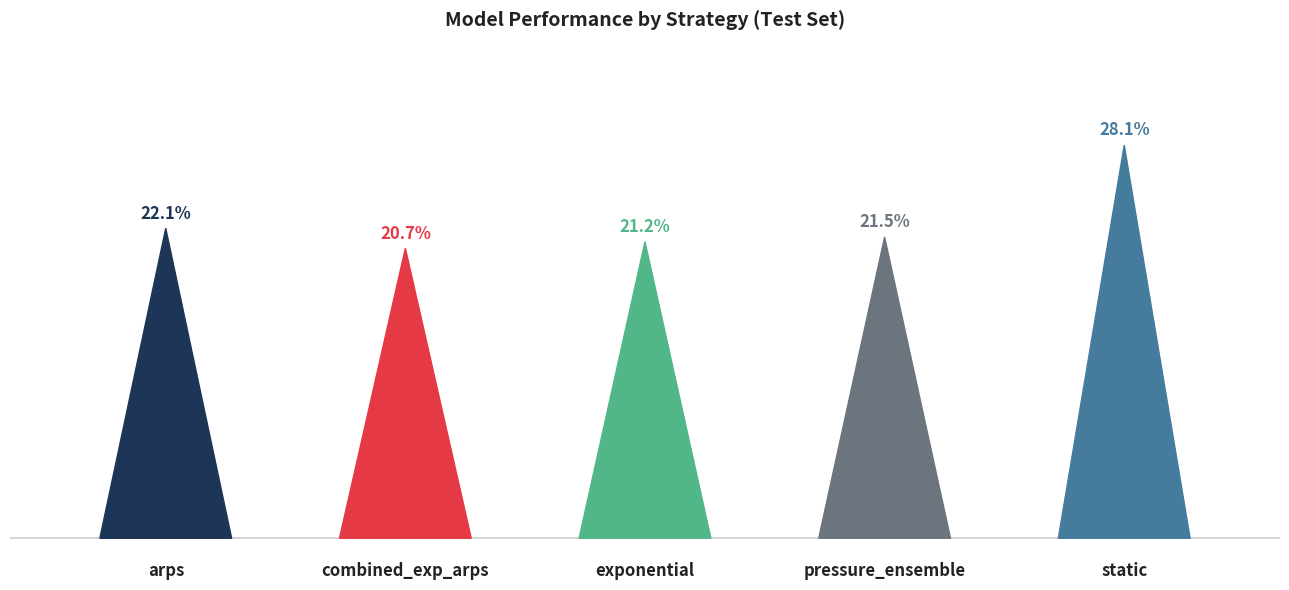

What is the sum of all SMAPE_TEST values?

113.6